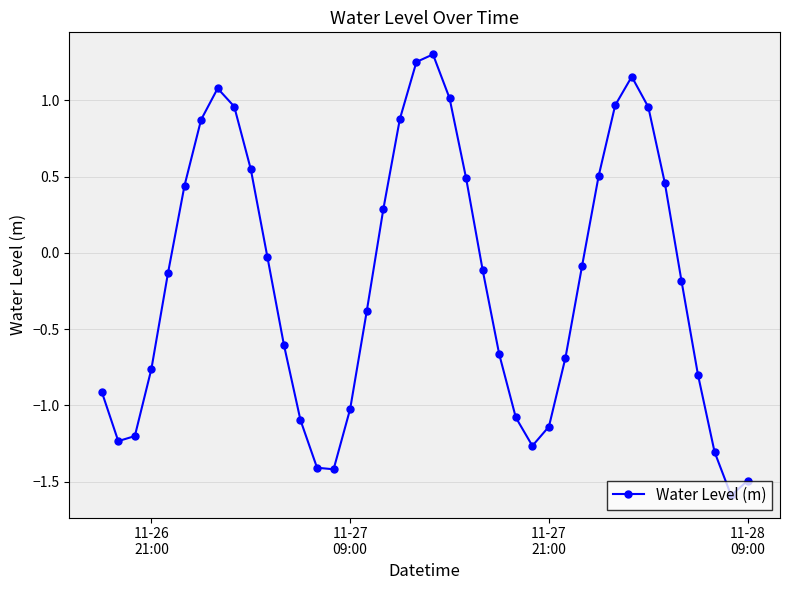

What is the difference between the maximum and minimum values?

2.9